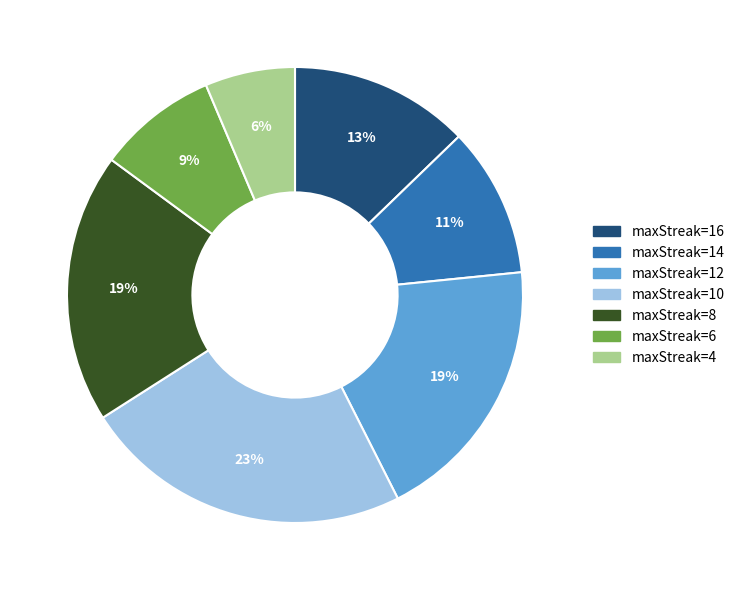

To the nearest percent, what portion does maxStreak=10 represent?

23%